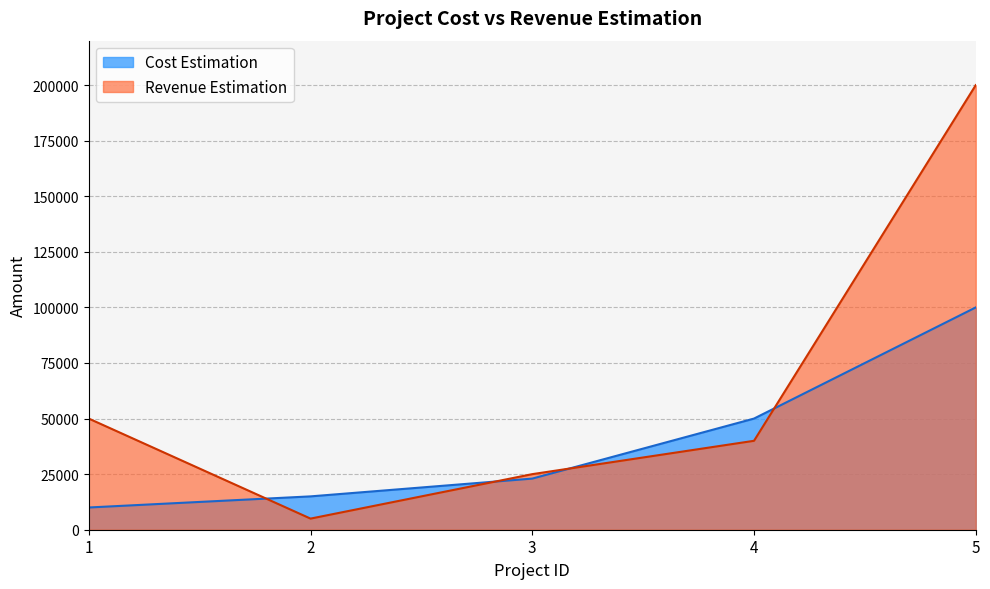

List the series in order of their peak value, highest first.

Revenue Estimation, Cost Estimation